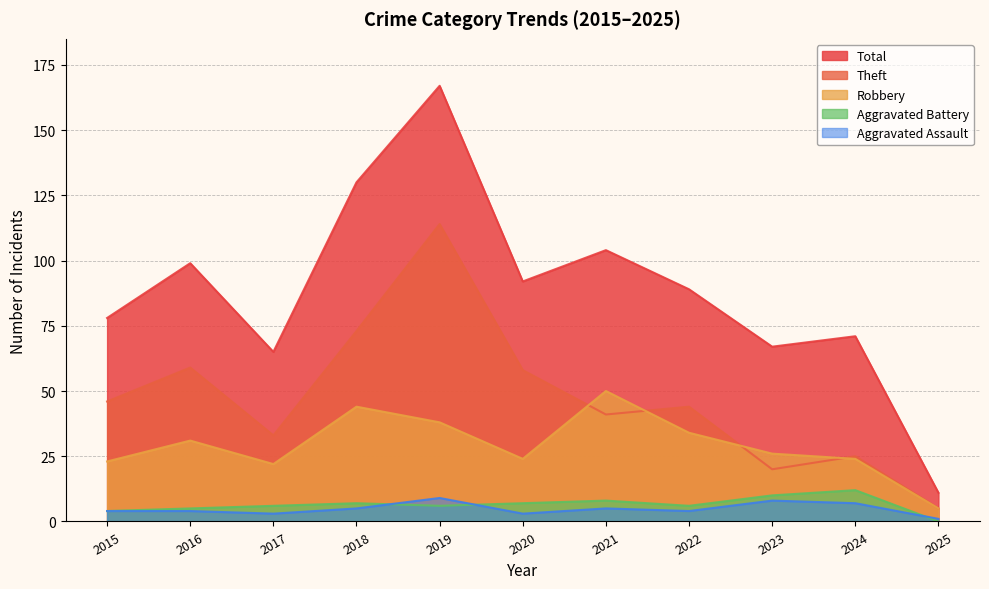

What is the difference between the Robbery values at 2019 and 2018?

6